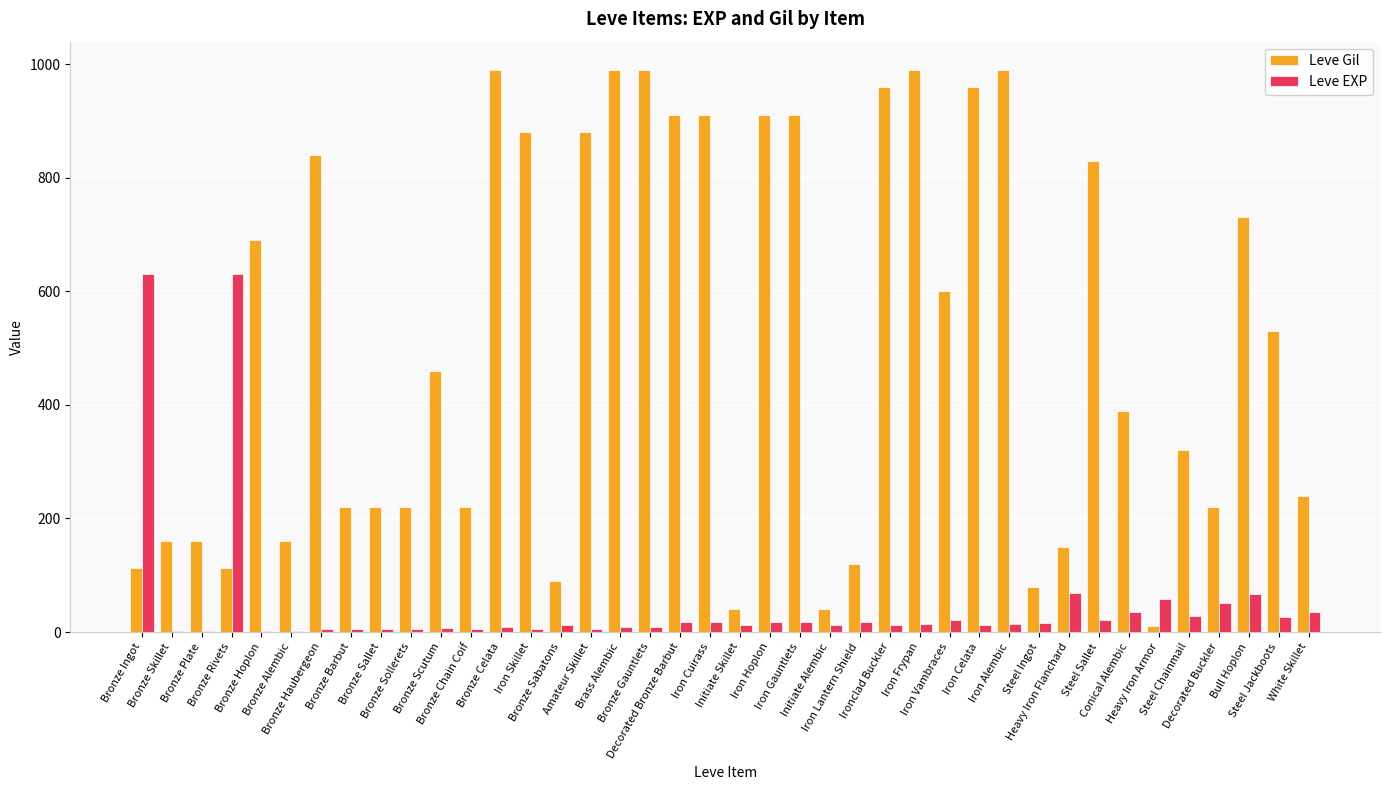

What is the highest value of the Leve EXP series?

630